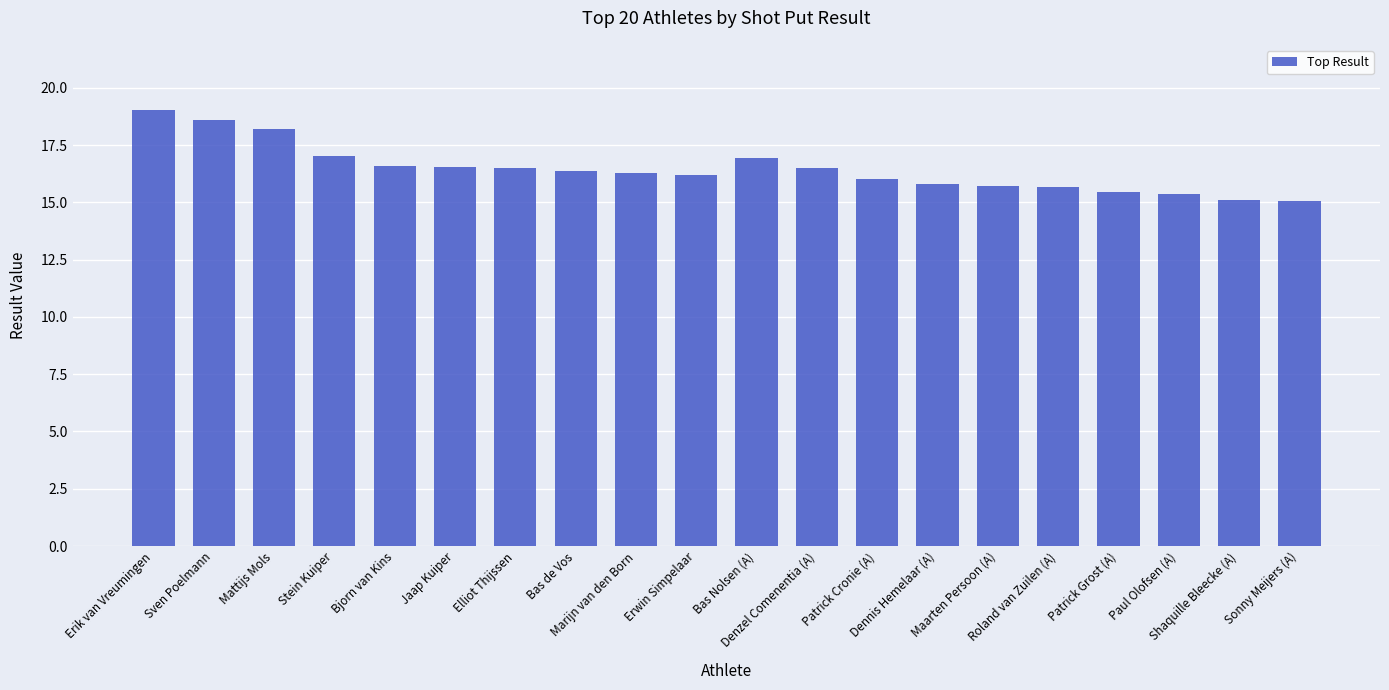

What is the value of the 18th bar from the left?

15.4